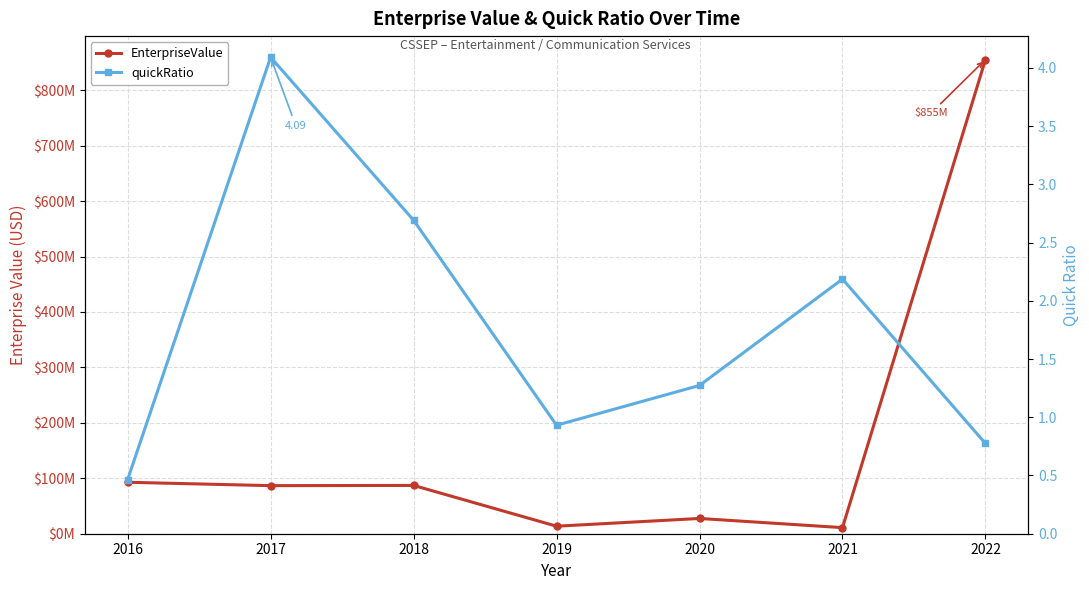

Reading right to left, what are all the values shown in this chart?

EnterpriseValue: 855467127.6	10989523.0	27523877.0	13563073.0	87131725.0	86733428.0	92824821.0
quickRatio: 0.8	2.2	1.3	0.9	2.7	4.1	0.5